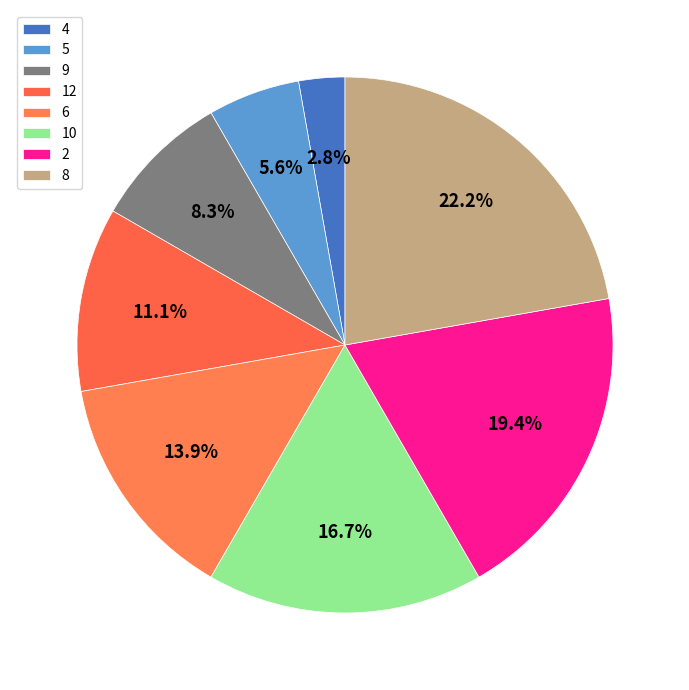

Is the sum of 9 and 2 greater than half?

No